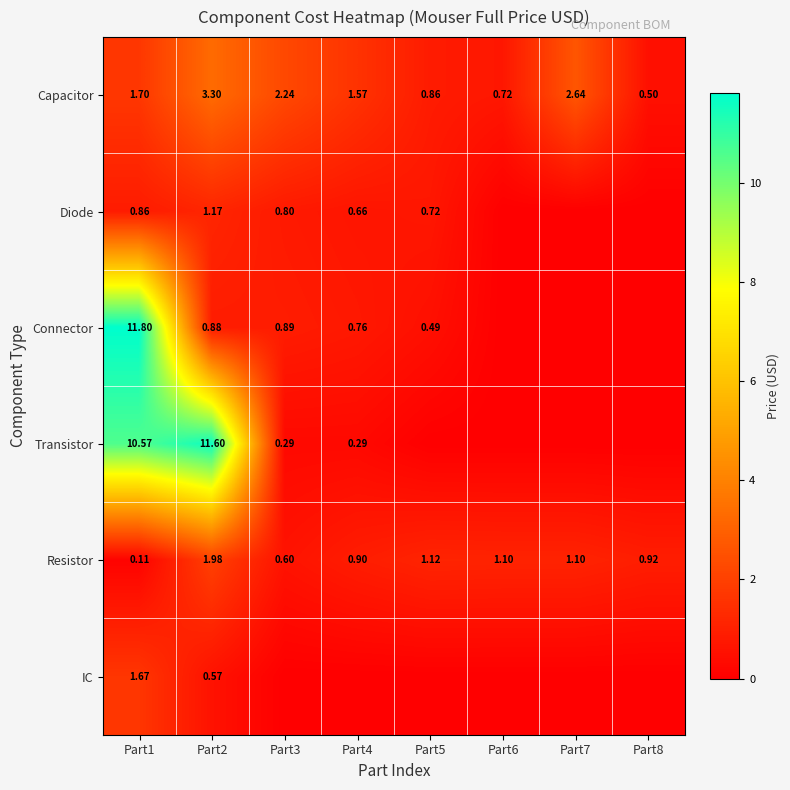

Where is Resistor nearest to the value 1?

Part8